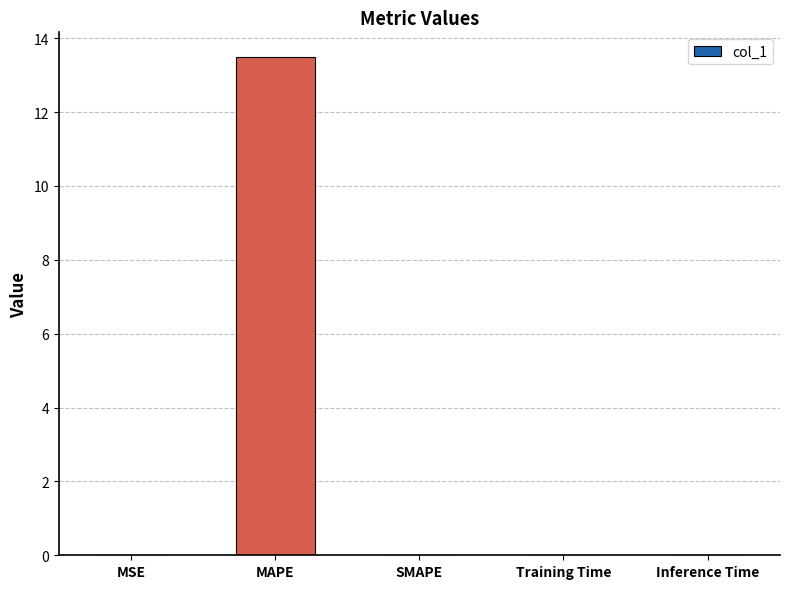

The chart shows a value of 13.5 at MAPE. True or false?

True